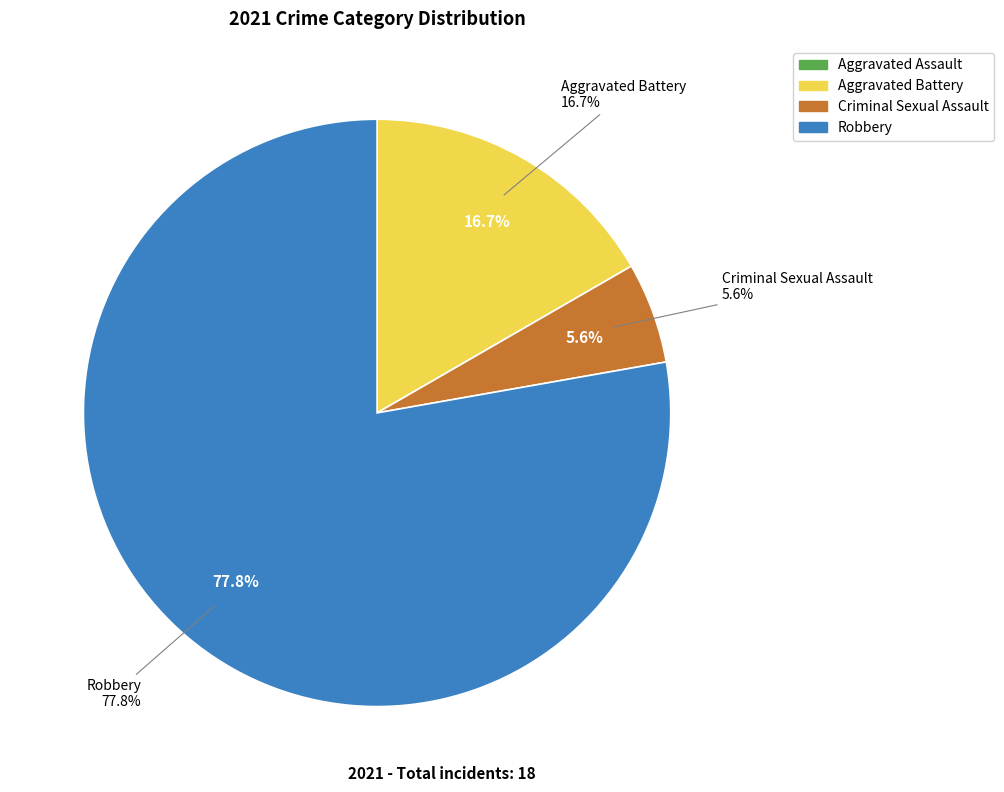

Which slice is the smallest?

Aggravated Assault